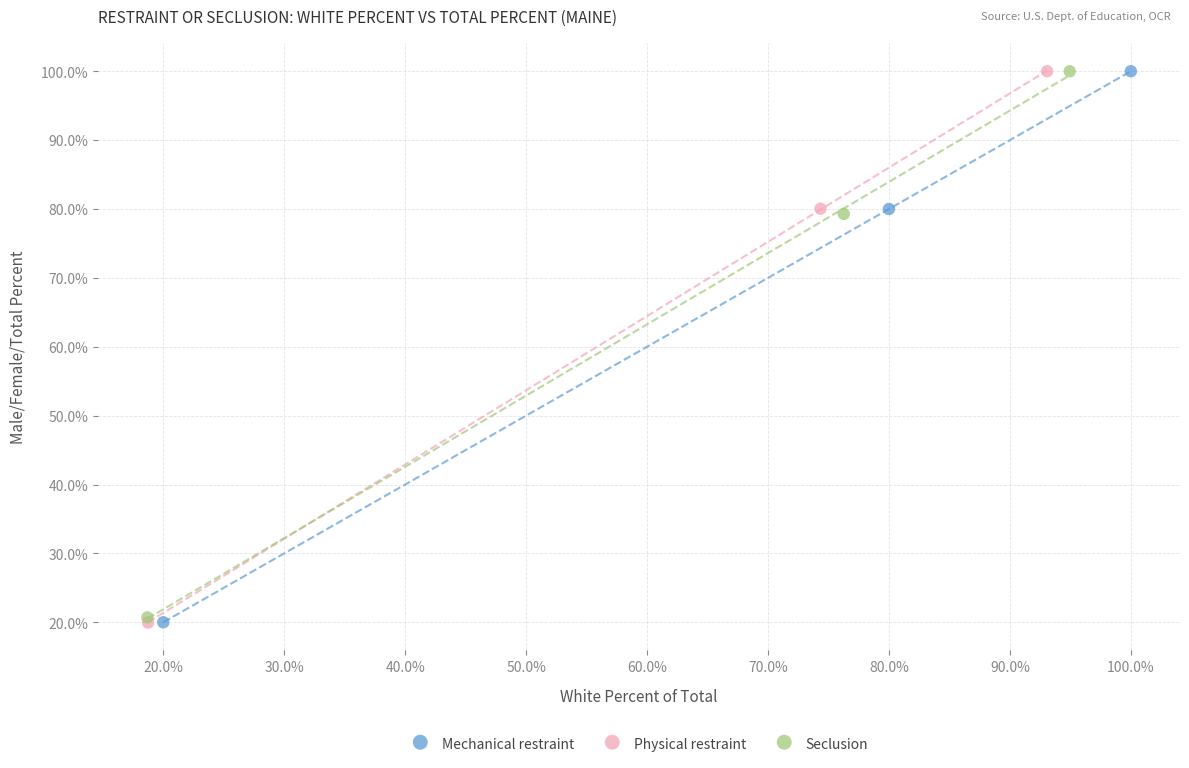

Which series has the largest Y range (max minus min)?

Physical restraint